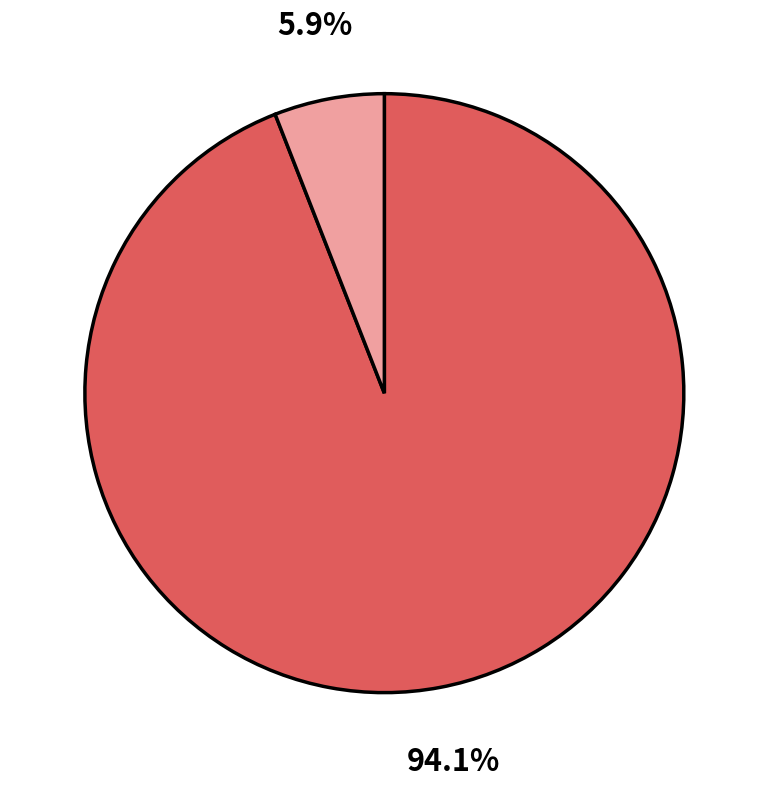

Does any single category account for the majority?

Yes